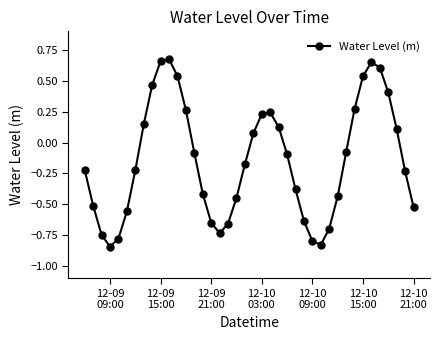

What is the difference between the maximum and minimum values?

1.5